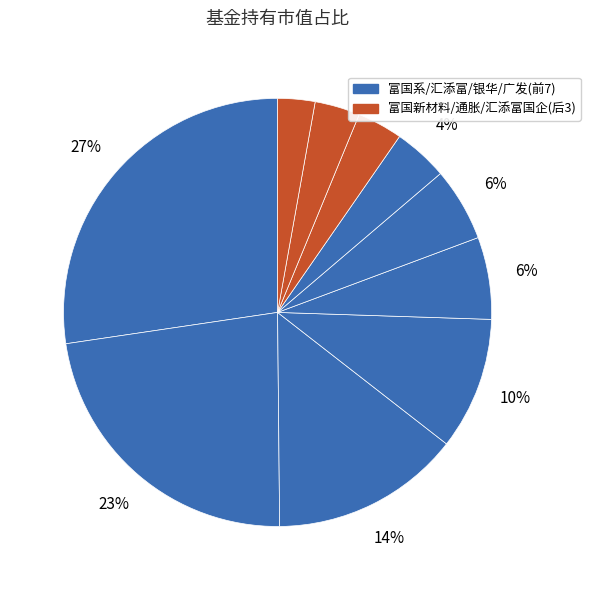

How many slices are in this pie chart?

10